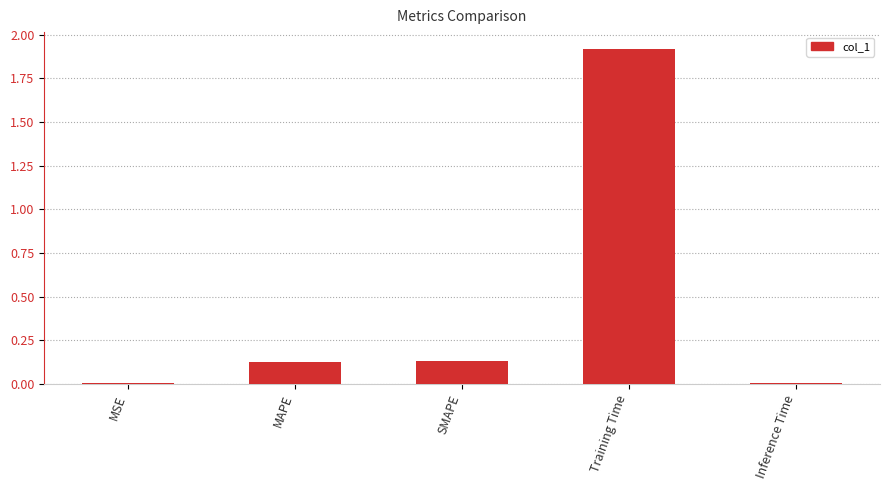

The value at Training Time is 2.5. True or false?

False